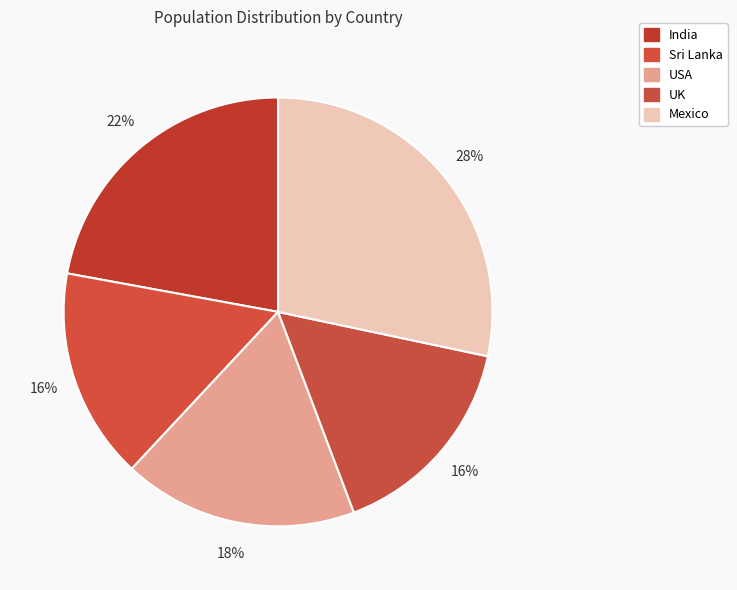

To the nearest percent, what is the average slice percentage?

20%